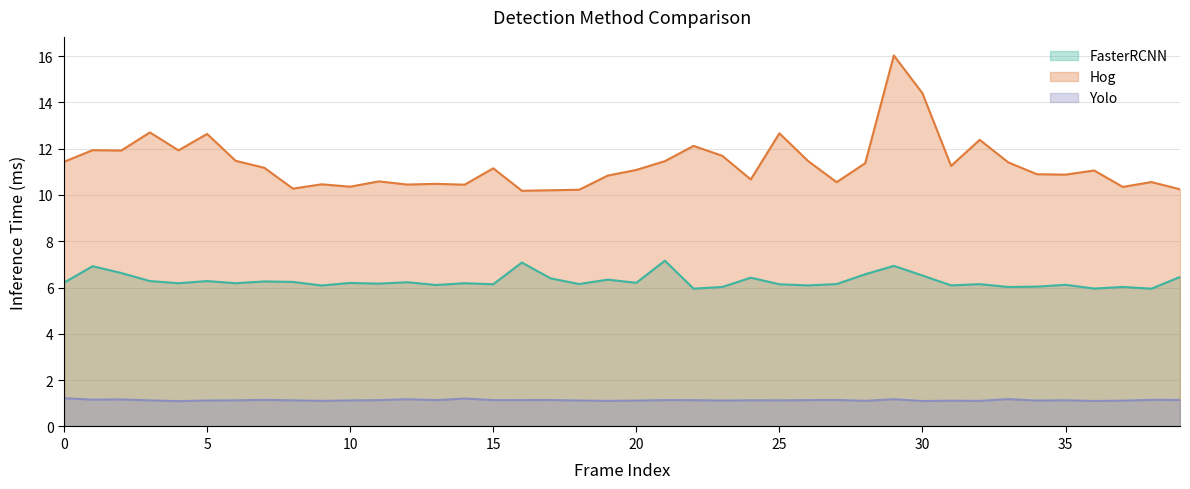

What are all the series names shown in the legend?

FasterRCNN, Hog, Yolo